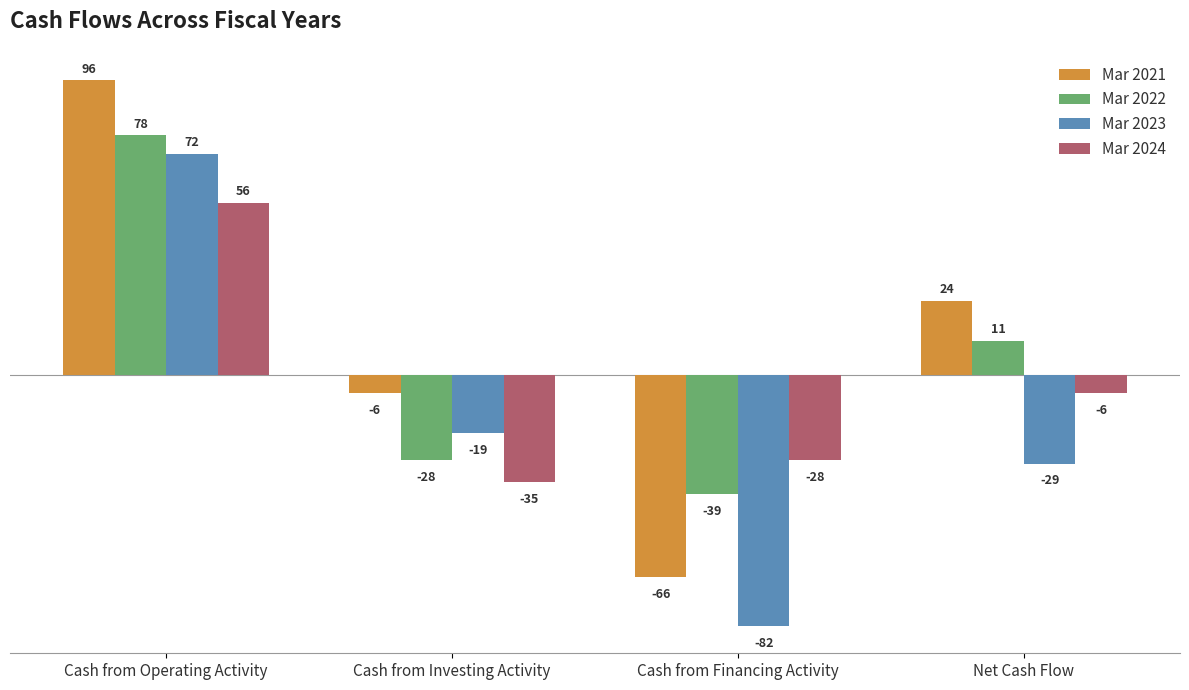

Rank the categories by Mar 2021 value from lowest to highest.

Cash from Financing Activity, Cash from Investing Activity, Net Cash Flow, Cash from Operating Activity